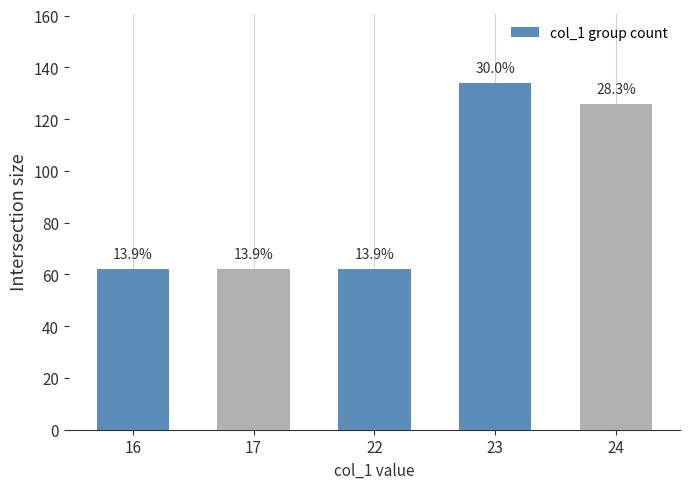

Are the bars horizontal?

No